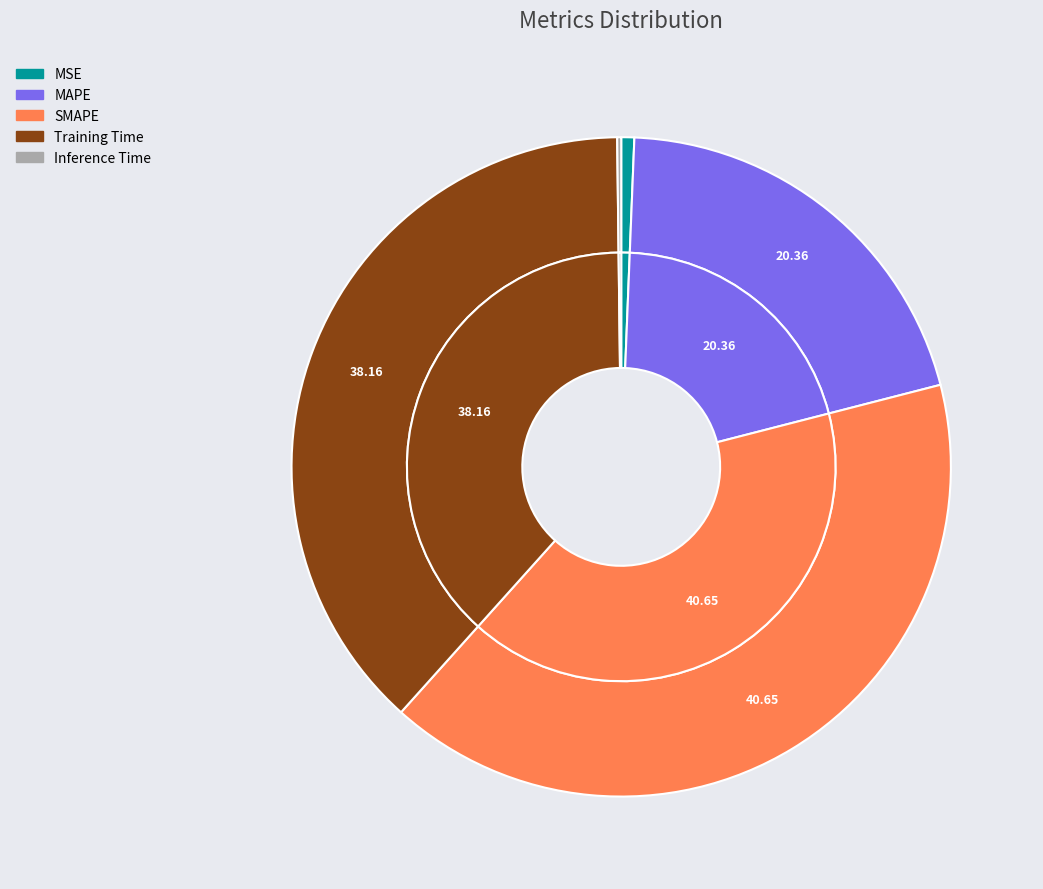

How many segments does this pie chart have?

5